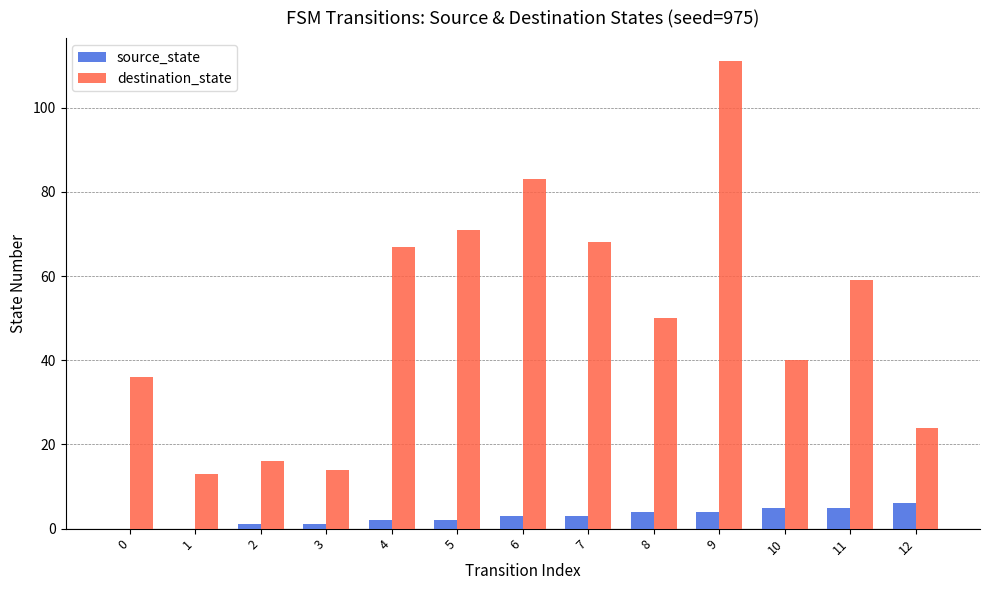

The destination_state series shows 18 at 10. True or false?

False